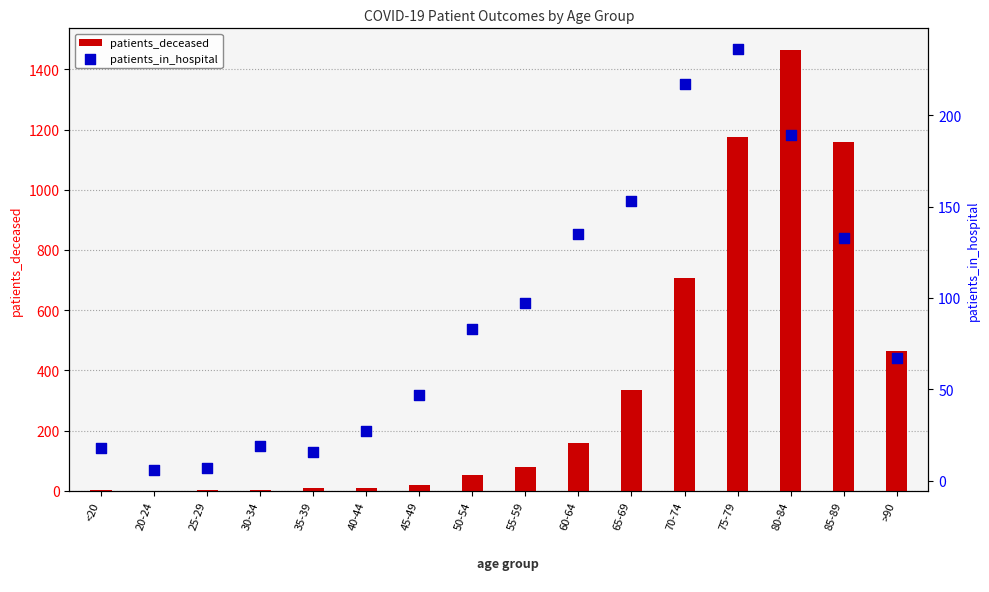

Which series reaches the maximum Y coordinate?

patients_deceased